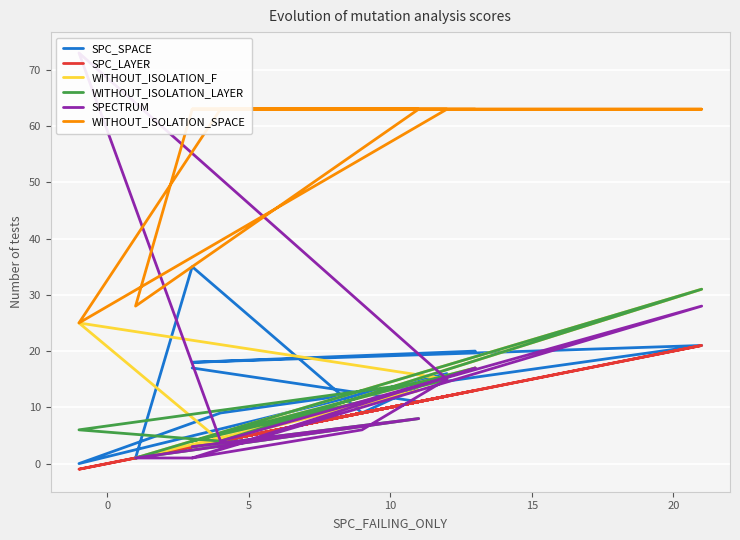

True or false: WITHOUT_ISOLATION_F has a value of 2 at −5.

False